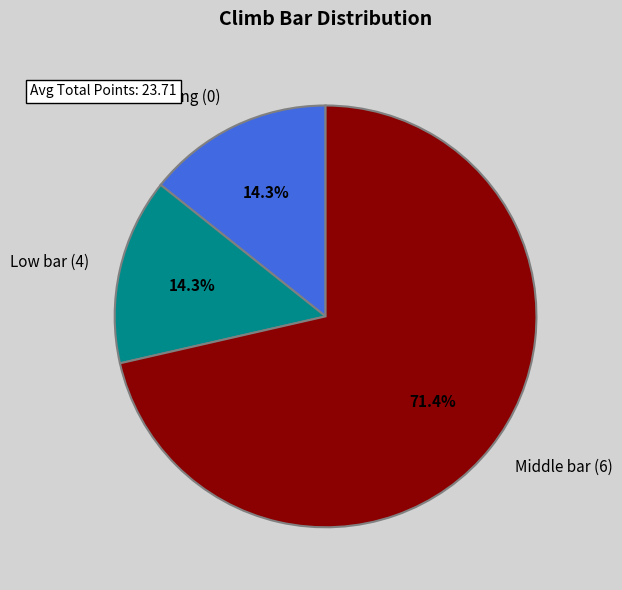

Count the number of slices in the pie.

3